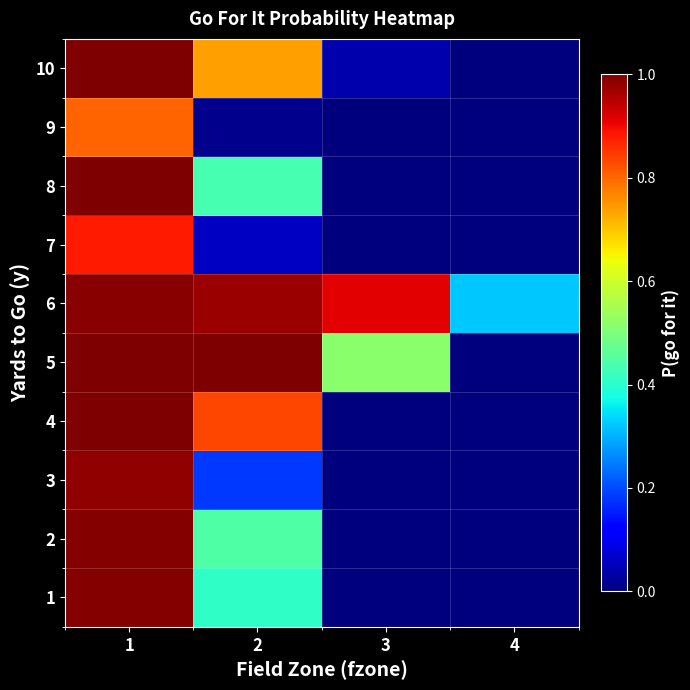

Reading right to left, extract all data points from this chart.

1: 4=0.0	3=0.0	2=0.4	1=1.0
2: 4=0.0	3=0.0	2=0.4	1=1.0
3: 4=0.0	3=0.0	2=0.2	1=1.0
4: 4=0.0	3=0.0	2=0.8	1=1.0
5: 4=0.0	3=0.5	2=1.0	1=1.0
6: 4=0.3	3=0.9	2=1.0	1=1.0
7: 4=0.0	3=0.0	2=0.1	1=0.9
8: 4=0.0	3=0.0	2=0.4	1=1.0
9: 4=0.0	3=0.0	2=0.0	1=0.8
10: 4=0.0	3=0.0	2=0.7	1=1.0